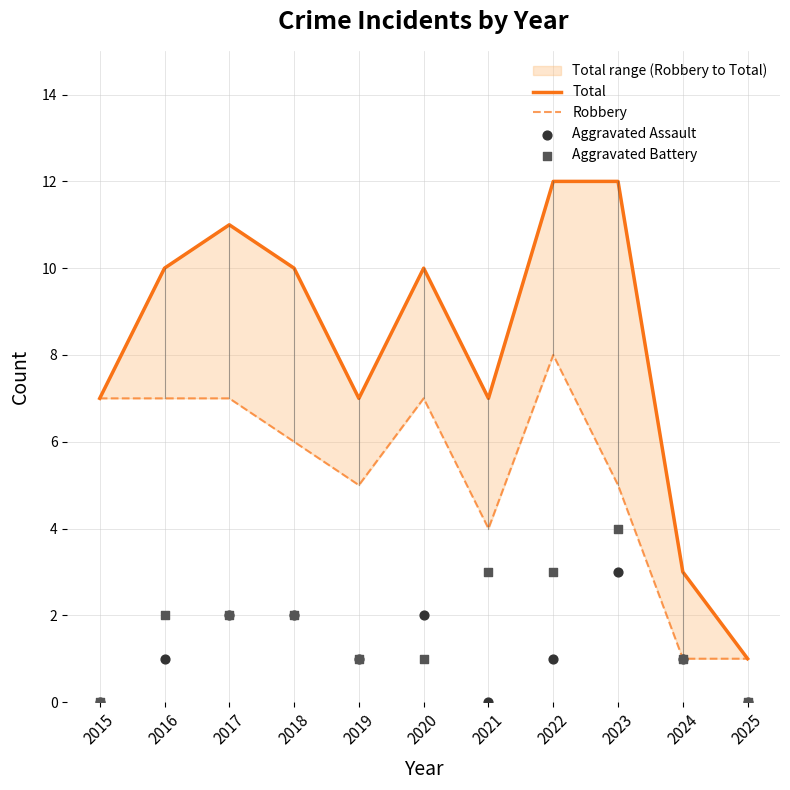

What is the total value across all series at 2019?

14